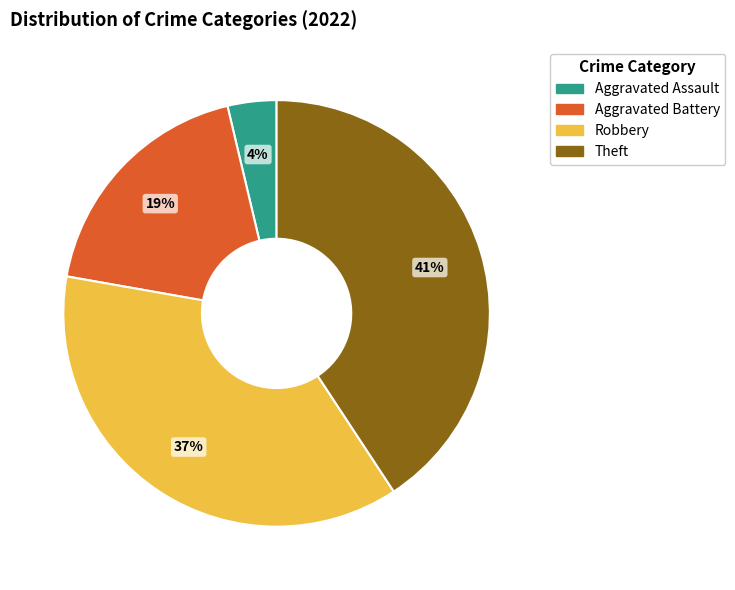

Combined, do Robbery and Aggravated Battery account for over 50%?

Yes